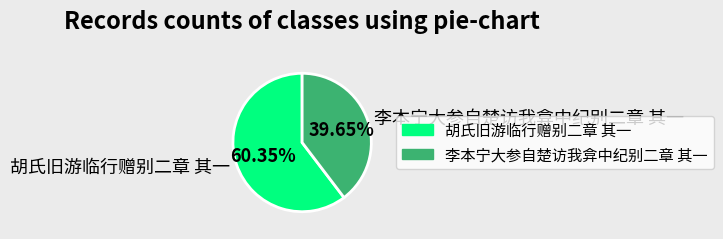

To the nearest percent, what percentage of the pie is 胡氏旧游临行赠别二章 其一?

60%